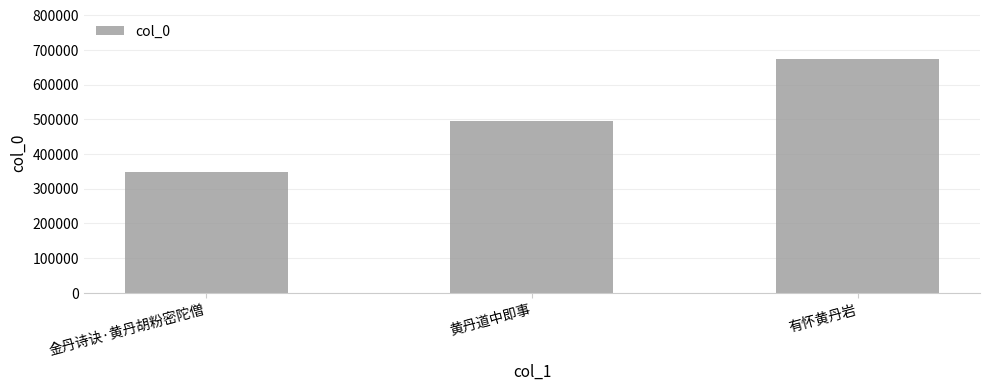

Approximately how many times larger is the value at 有怀黄丹岩 compared to 黄丹道中即事?

1.4